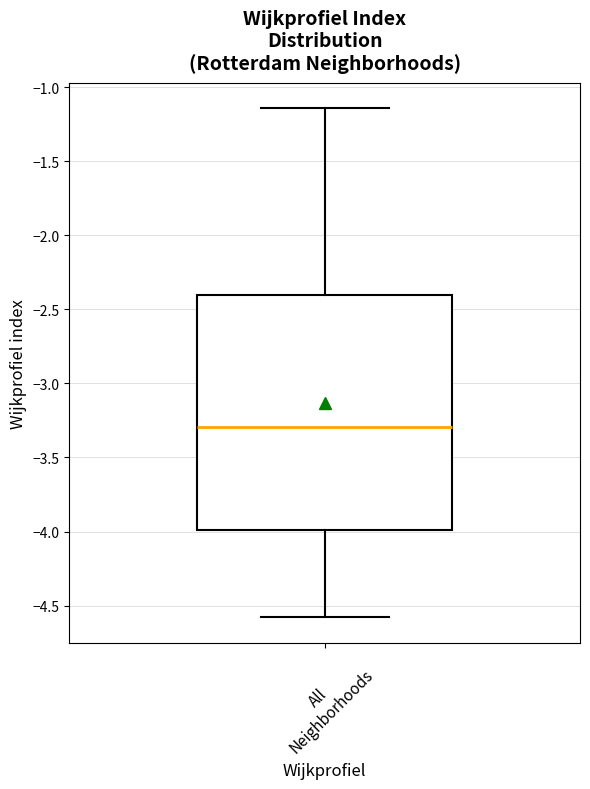

Read this box plot against the y-axis: the position of the median line, the range covered by the box, and the ends of both whiskers. The values are not printed on the chart, so give them approximately, as read against the axis.

median -3.30, box -4.00 to -2.40, whiskers -4.60 to -1.15